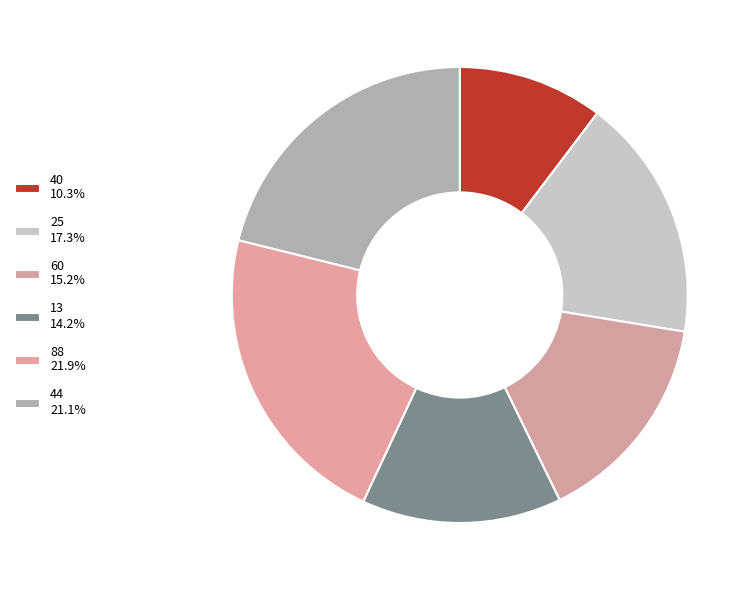

The 13 slice represents 14% of the pie. True or false?

True